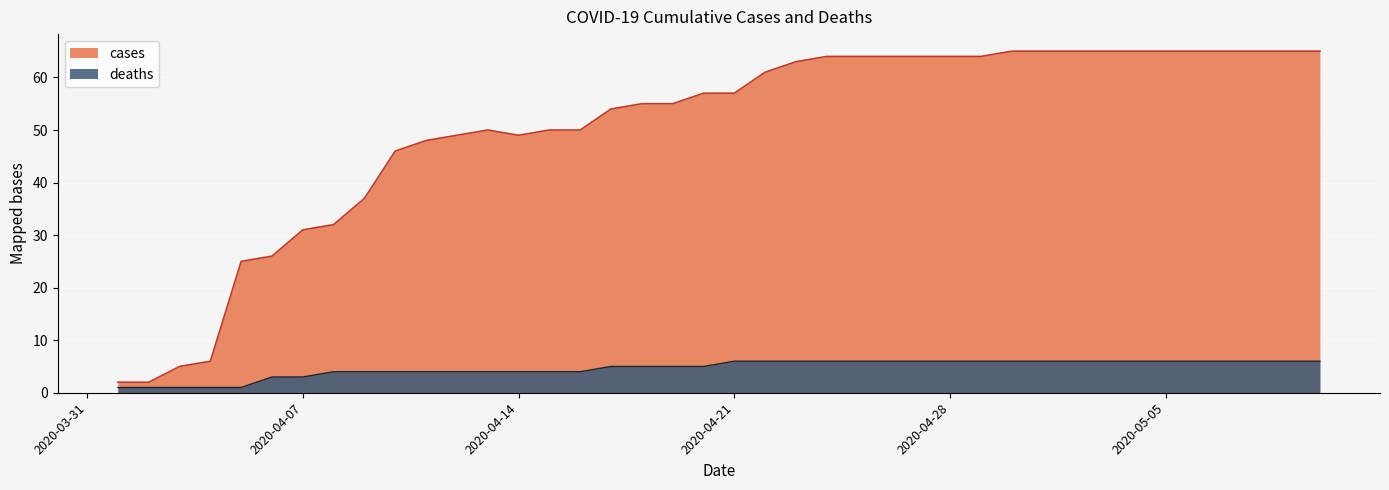

How many values in the cases series are below 57?

19